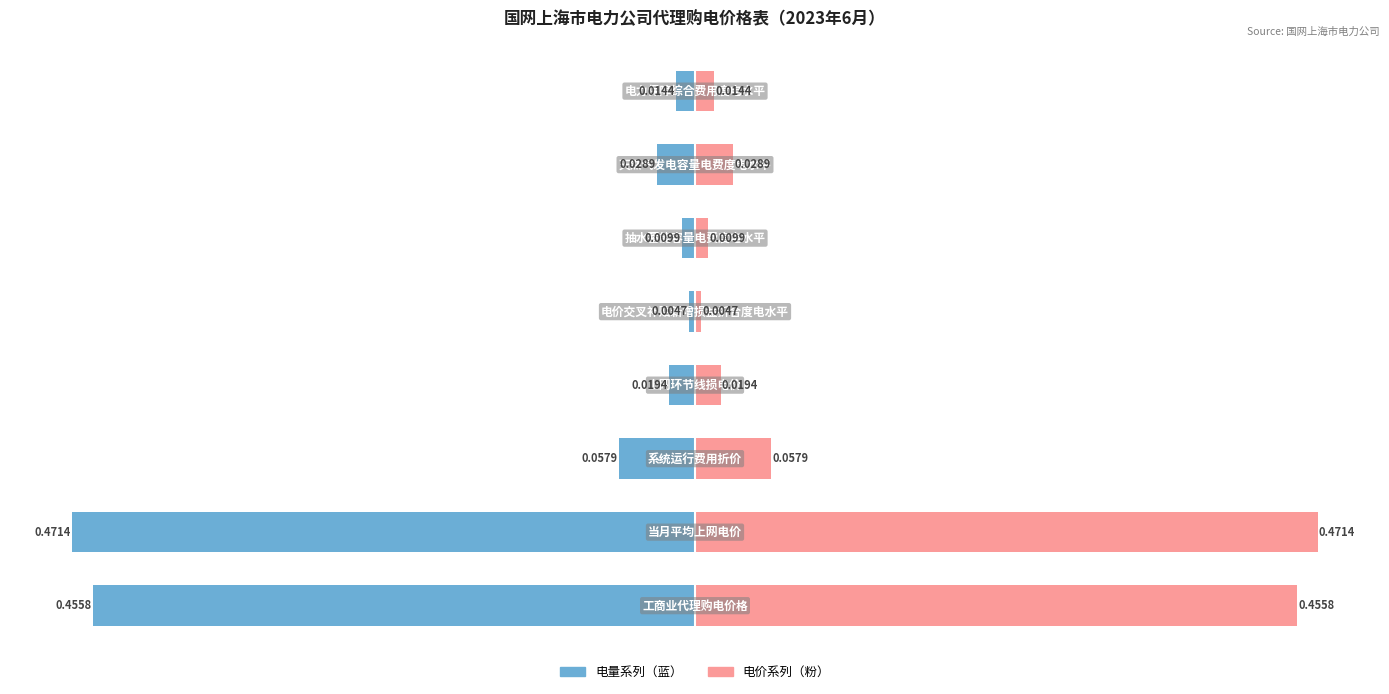

List the series in order of their peak value, highest first.

电价系列, 电量系列